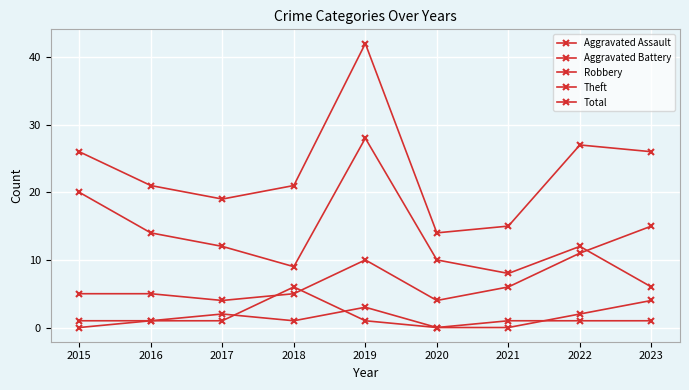

The value of Aggravated Battery at 2019 is 1. True or false?

True